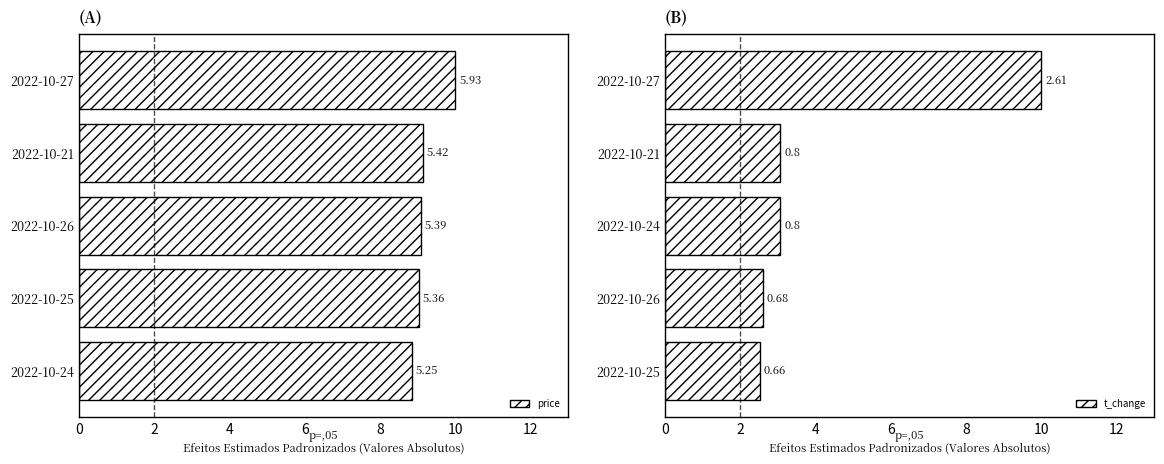

What are all the series names shown in the legend?

price, t_change